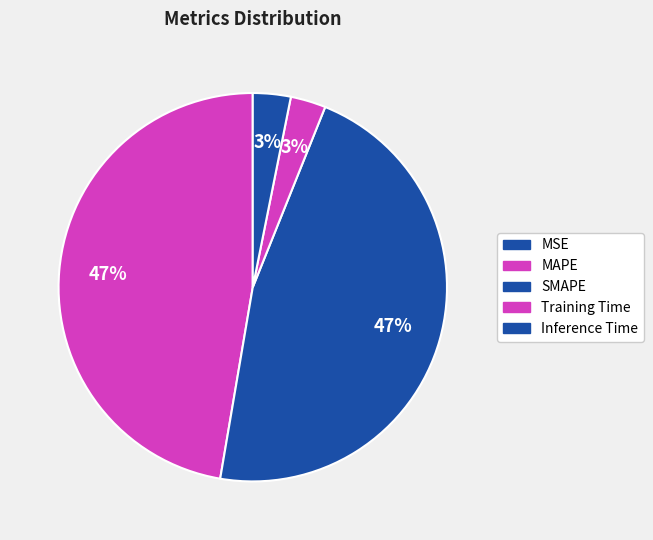

Is the sum of MAPE and MSE greater than half?

No